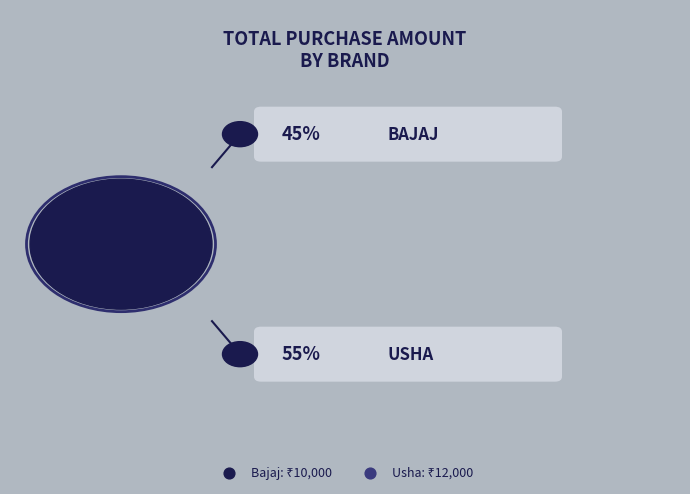

Does Bajaj account for over 50% of the chart?

No